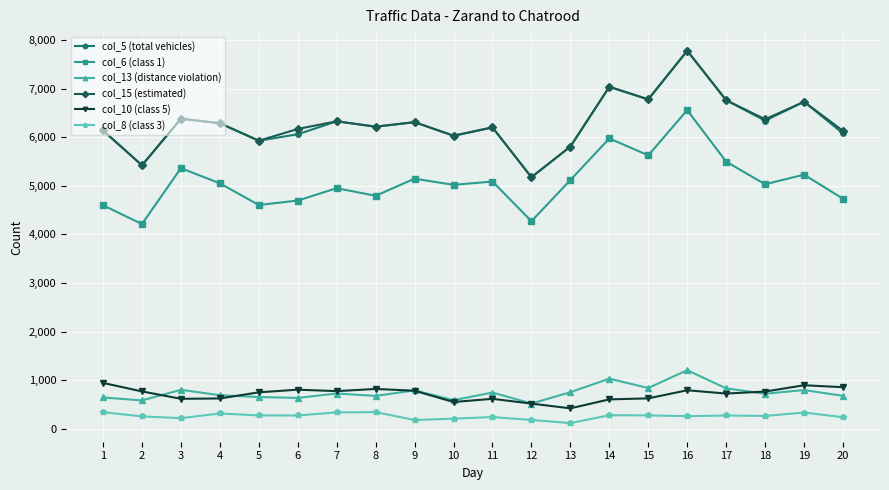

What is the value of the col_13 (distance violation) point at the 20th from the left?

676